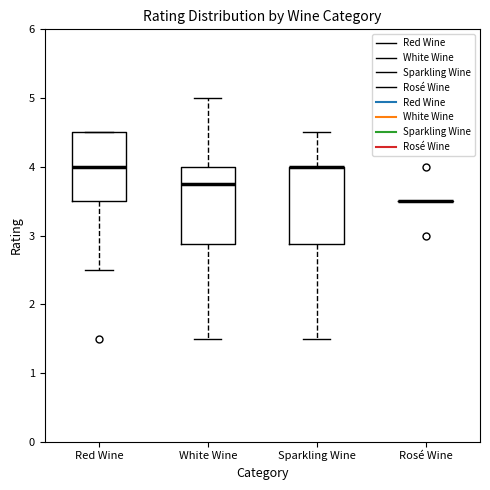

Reading left to right, read every box against the y-axis: the position of its median line, the range the box covers, and the ends of its whiskers. The values are not printed on the chart, so give them approximately, as read against the axis.

Red Wine: median 4.0, box 3.5 to 4.5, whiskers 2.5 to 4.5
White Wine: median 3.8, box 2.9 to 4.0, whiskers 1.5 to 5.0
Sparkling Wine: median 4.0 (drawn on the box's upper edge), box 2.9 to 4.0, whiskers 1.5 to 4.5
Rosé Wine: box collapsed to a line at 3.5, whiskers 3.5 to 3.5